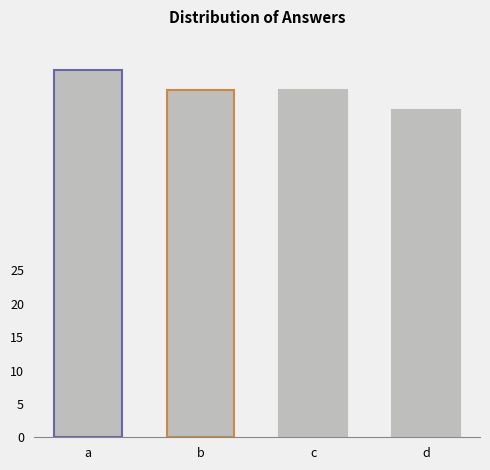

Does the chart contain any negative values?

No